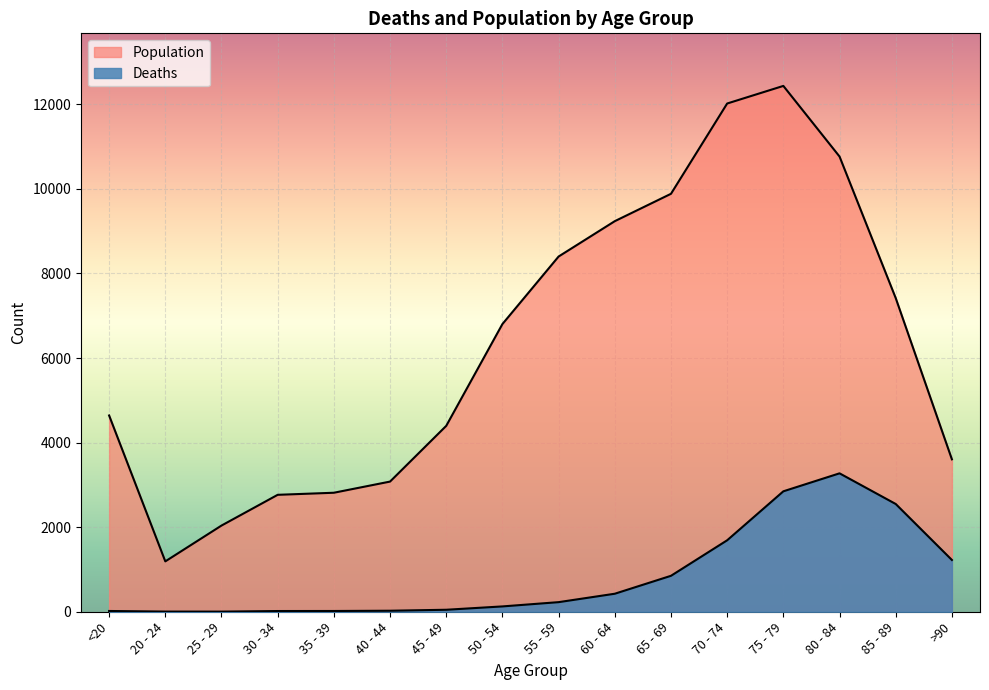

True or false: Deaths and Population cross at least once.

False